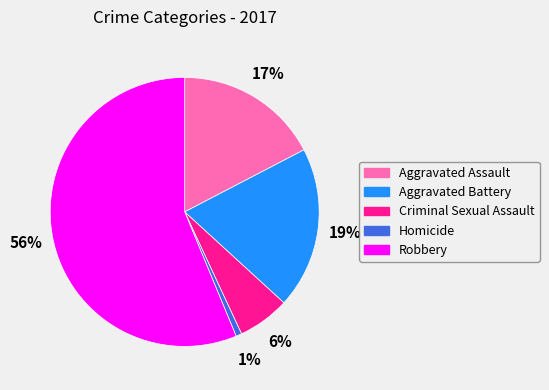

Which category has the biggest portion of the pie?

Robbery